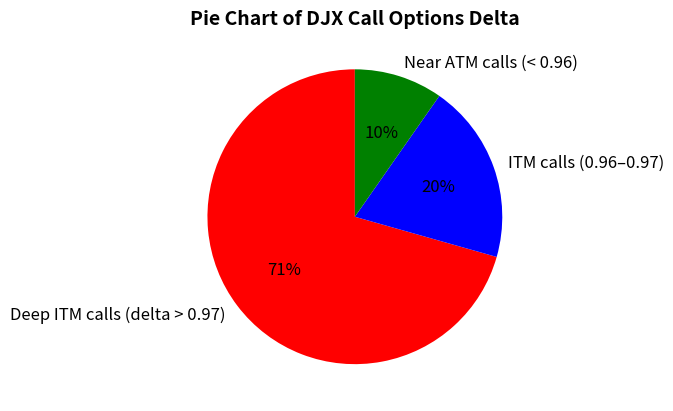

Which slice is the largest?

Deep ITM calls (delta > 0.97)